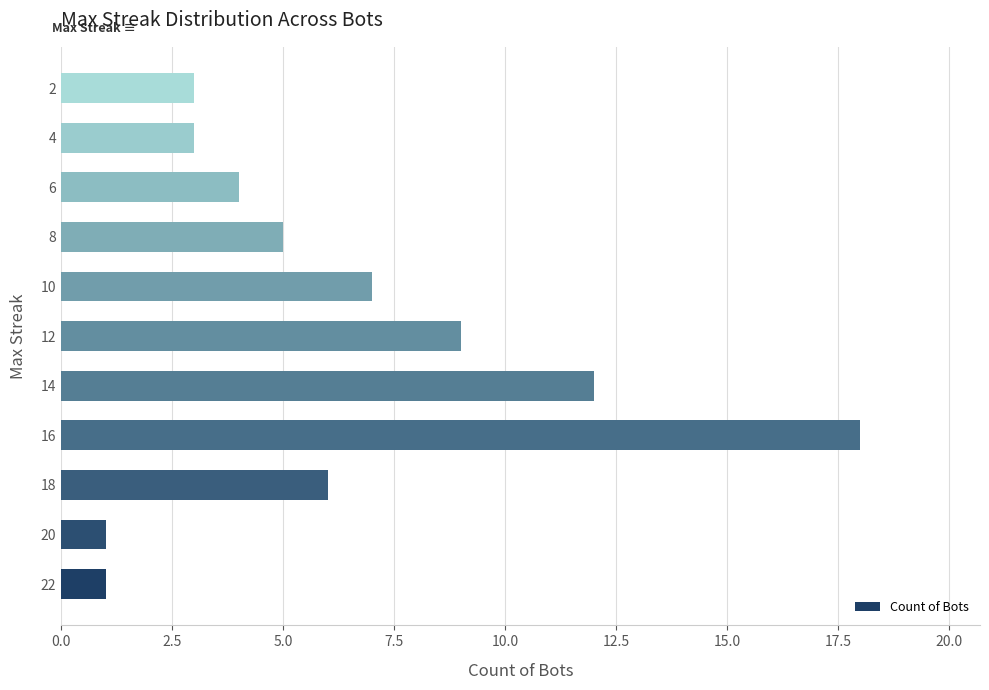

What is the difference between the maximum and minimum values?

17